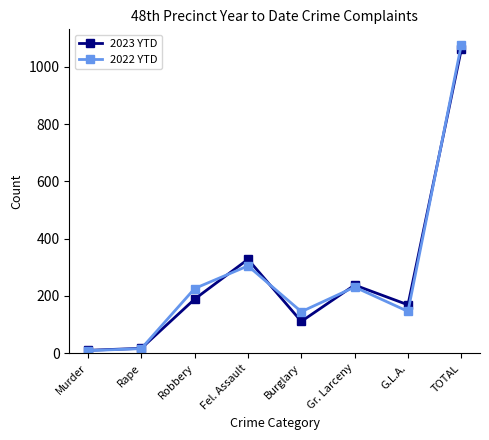

At which category is the sum across all series the highest?

TOTAL